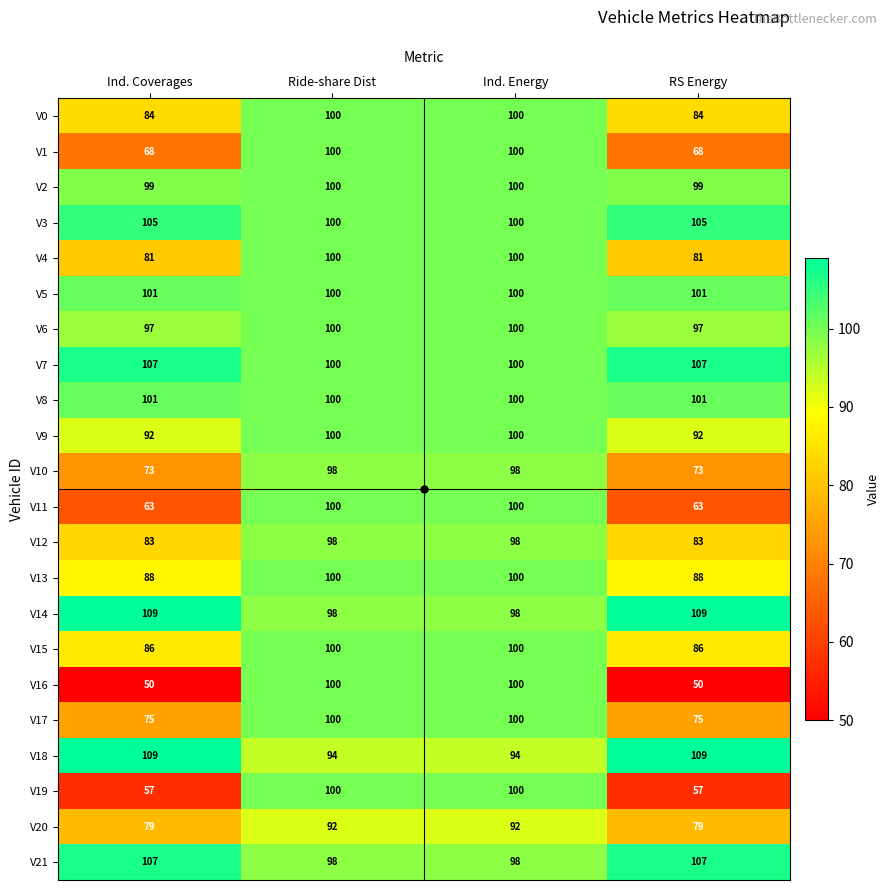

What is the minimum value shown in the chart?

50